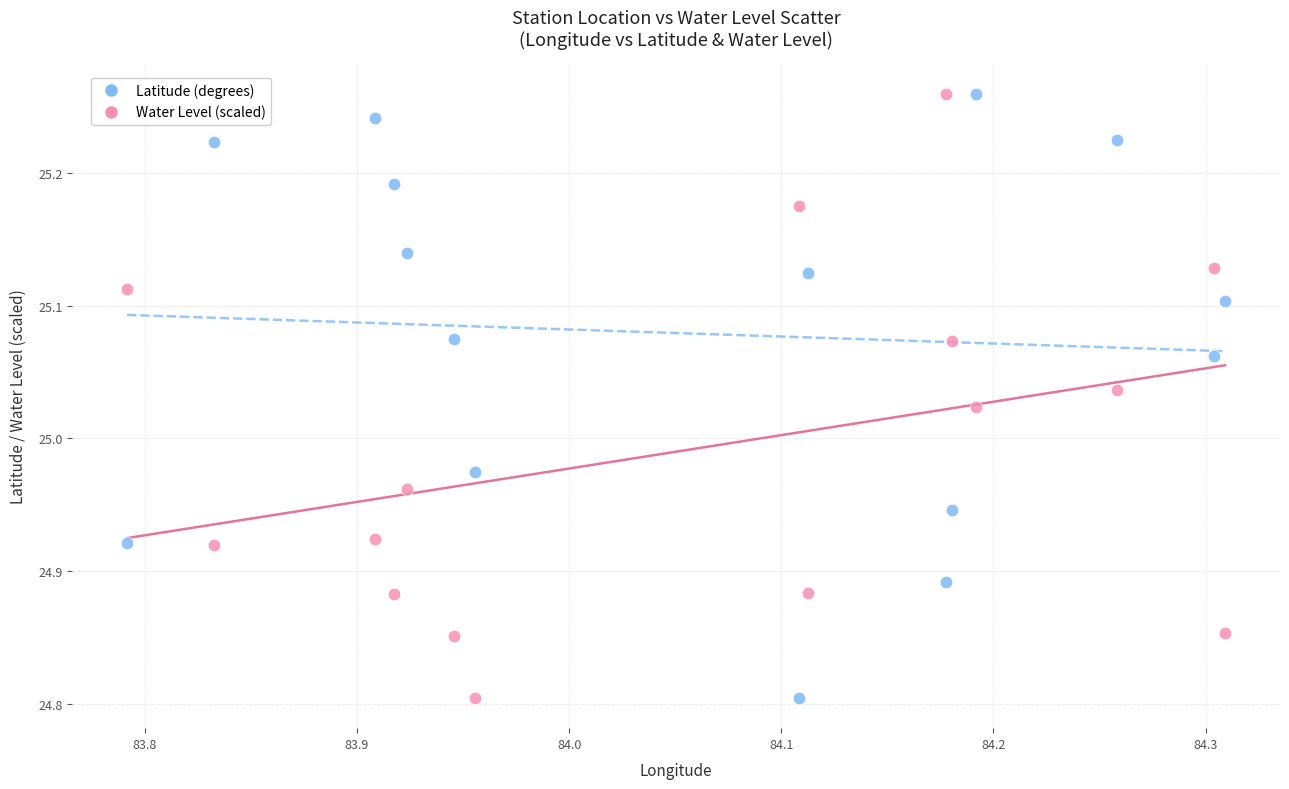

Across all data points, what is the range of Y values (max minus min)?

0.5